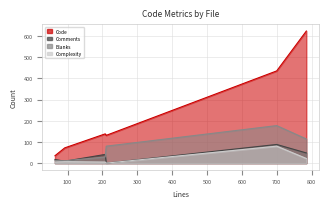

How many data points in Complexity are less than 7?

3